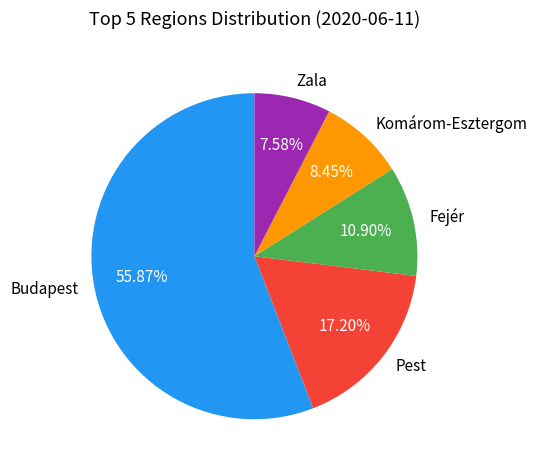

To the nearest percent, what portion does Fejér represent?

11%